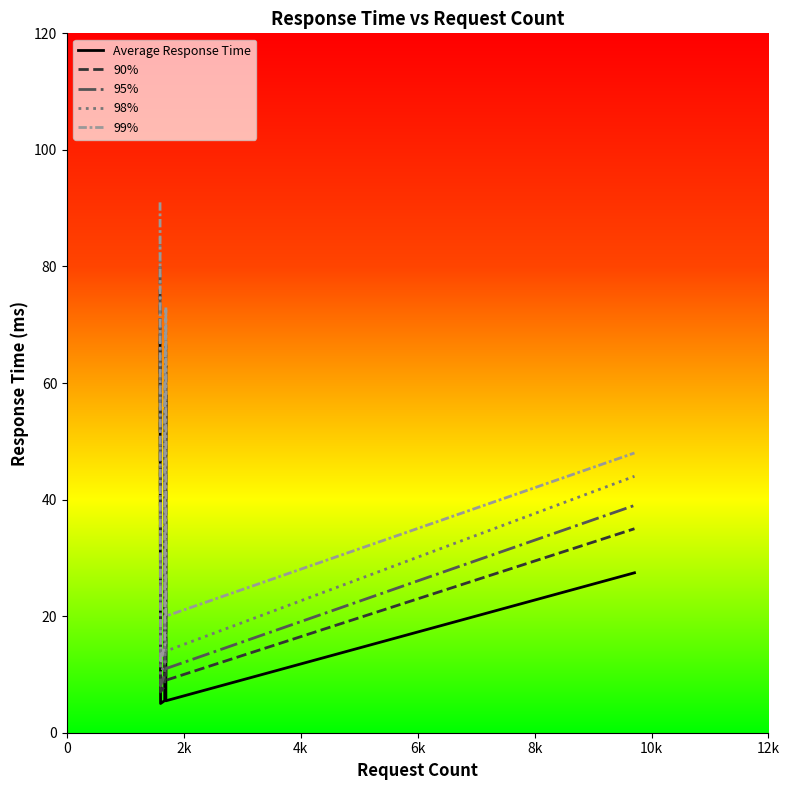

Does the chart display data point markers on the line(s)?

No